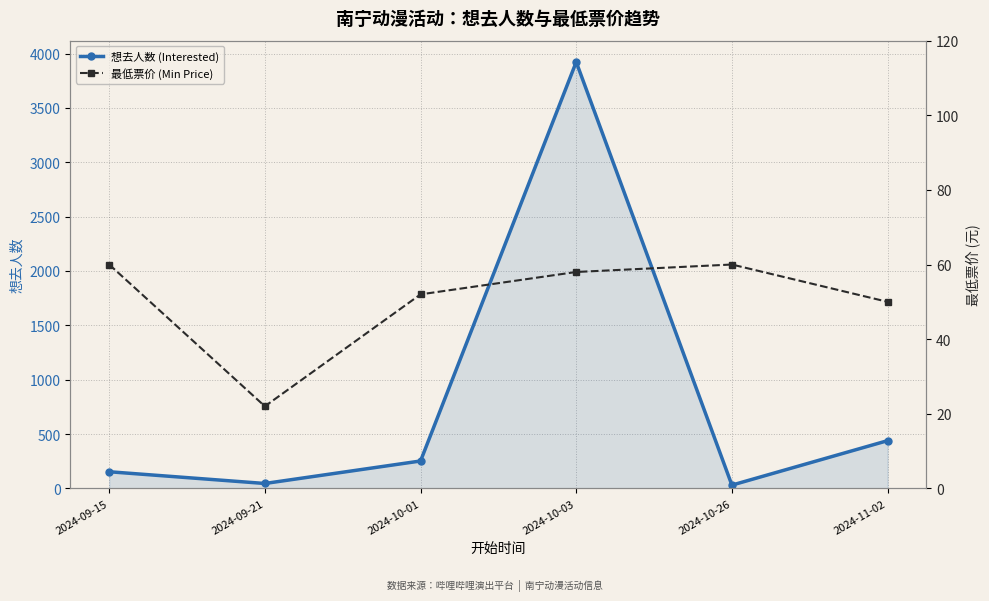

The value of 想去人数 (Interested) at 2024-10-03 is 3923. True or false?

True